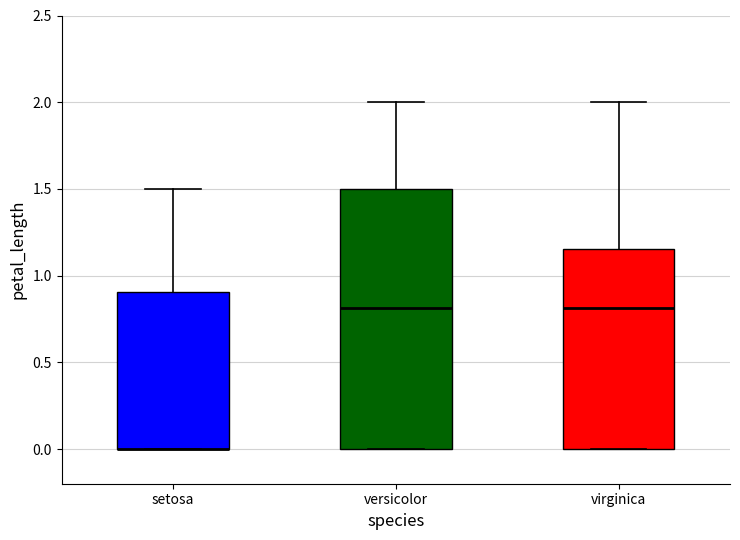

Where does the upper whisker of the box for versicolor end on the y-axis? The values are not printed on the chart, so give them approximately, as read against the axis.

2.00